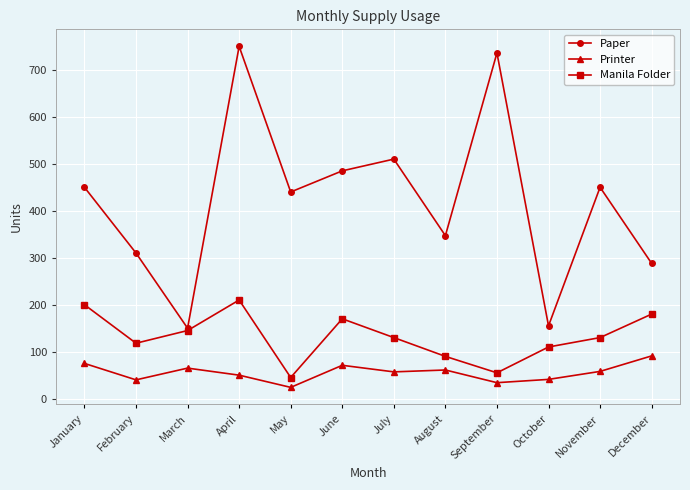

Read the Paper value at August.

347